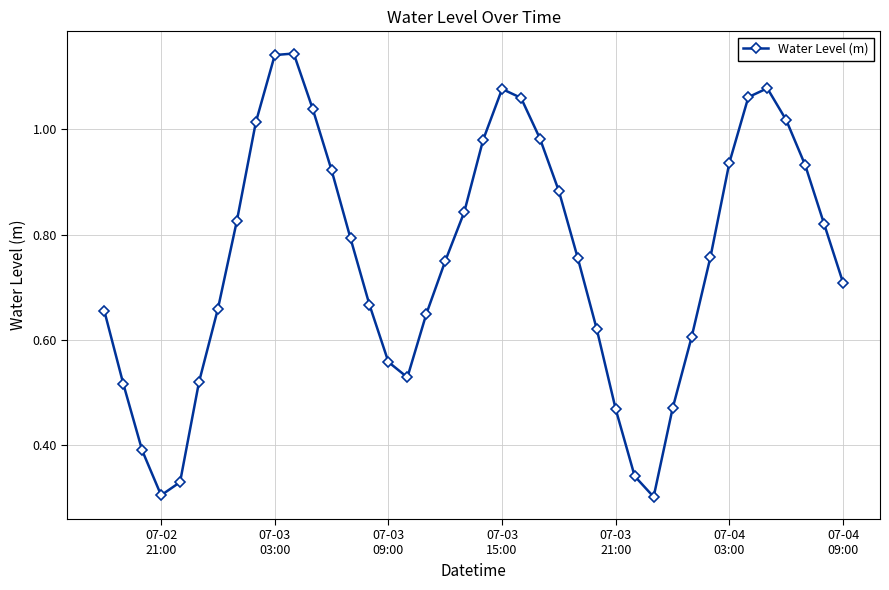

What is the sum of all values?

30.1